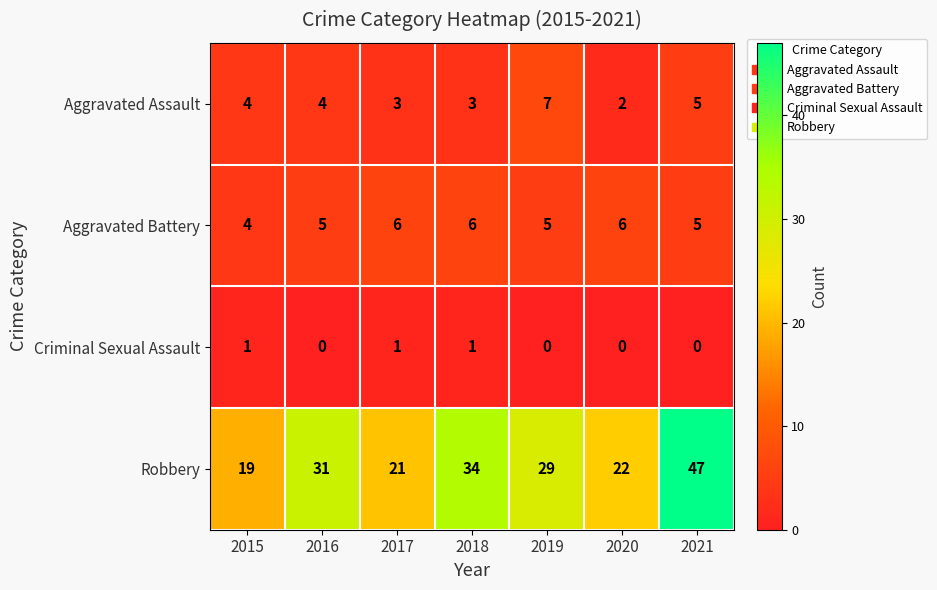

Which series has the largest range (max minus min)?

Robbery